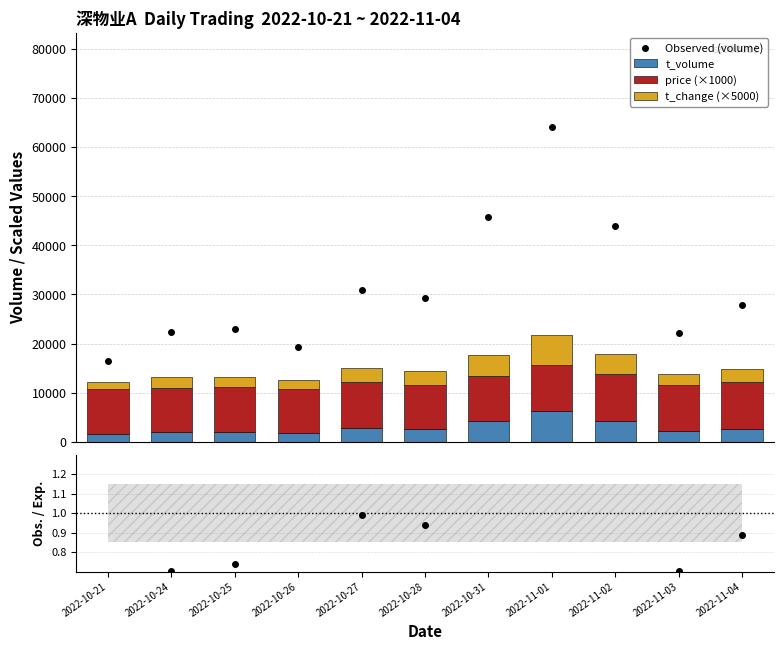

Count the number of categories in the chart.

11